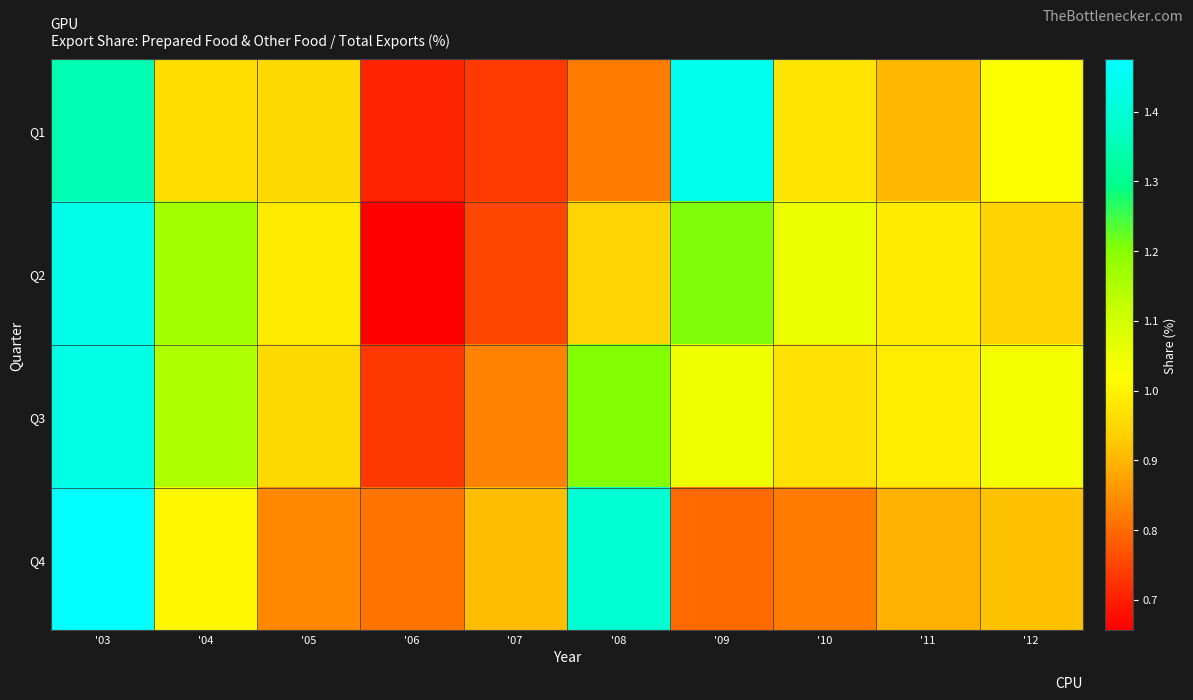

What is the difference between the highest and lowest values at '06?

0.2